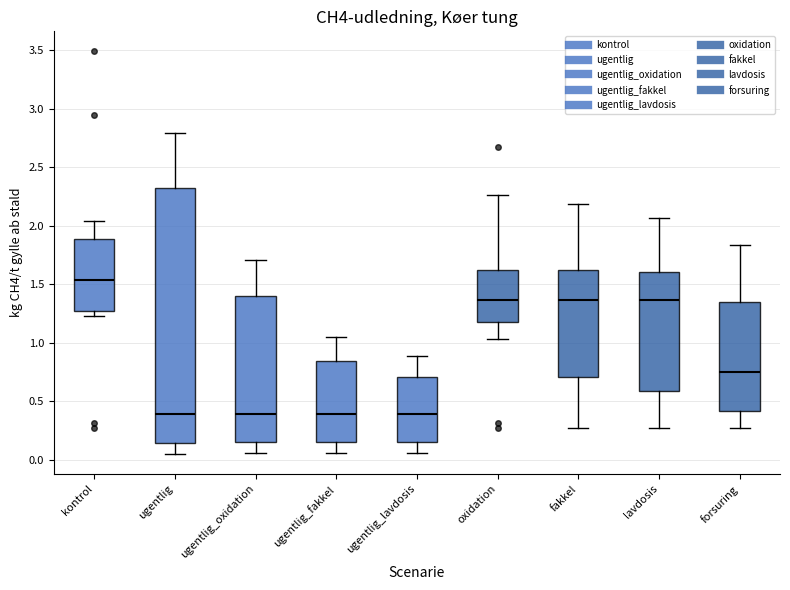

Reading left to right, transcribe this box plot: for each box, give where its median line is, the range the box spans, and where its two whiskers end, as read against the y-axis. The values are not printed on the chart, so give them approximately, as read against the axis.

kontrol: median 1.55, box 1.25 to 1.90, whiskers 1.25 (just below the box's lower edge) to 2.05
ugentlig: median 0.40, box 0.15 to 2.35, whiskers 0.05 to 2.80
ugentlig_oxidation: median 0.40, box 0.15 to 1.40, whiskers 0.05 to 1.70
ugentlig_fakkel: median 0.40, box 0.15 to 0.85, whiskers 0.05 to 1.05
ugentlig_lavdosis: median 0.40, box 0.15 to 0.70, whiskers 0.05 to 0.90
oxidation: median 1.35, box 1.20 to 1.65, whiskers 1.05 to 2.25
fakkel: median 1.35, box 0.70 to 1.65, whiskers 0.25 to 2.20
lavdosis: median 1.35, box 0.60 to 1.60, whiskers 0.25 to 2.05
forsuring: median 0.75, box 0.40 to 1.35, whiskers 0.25 to 1.85